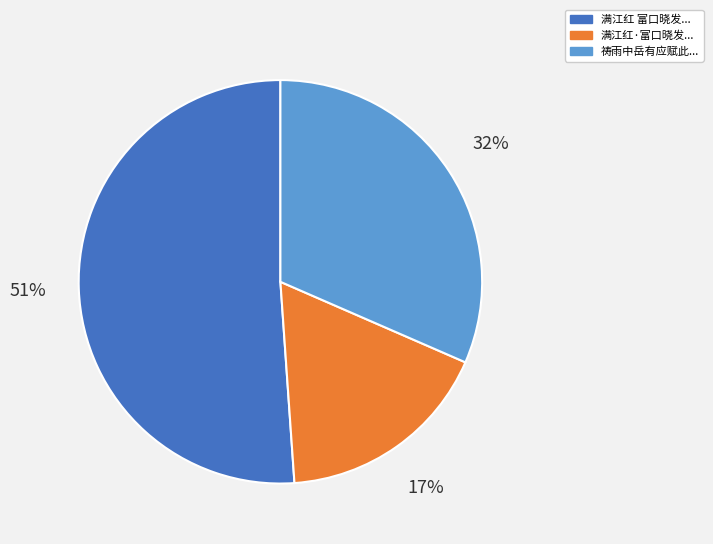

Is there any slice that represents more than half of the pie?

Yes